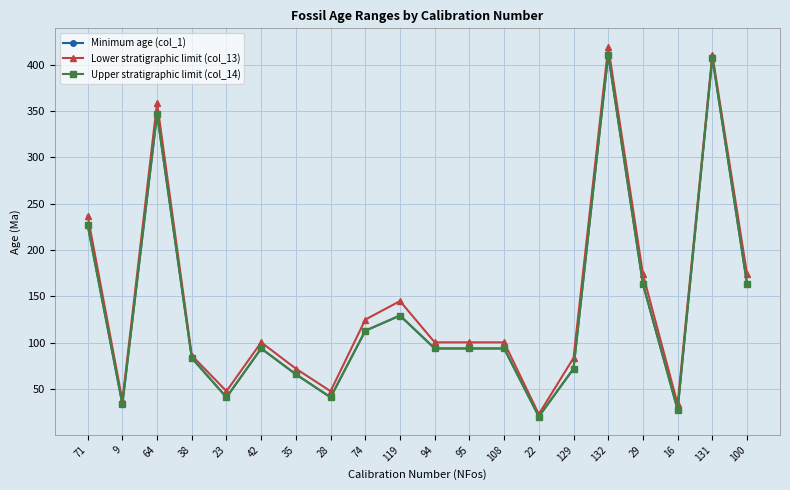

At 108, list the series in order from smallest to largest.

Minimum age (col_1), Upper stratigraphic limit (col_14), Lower stratigraphic limit (col_13)